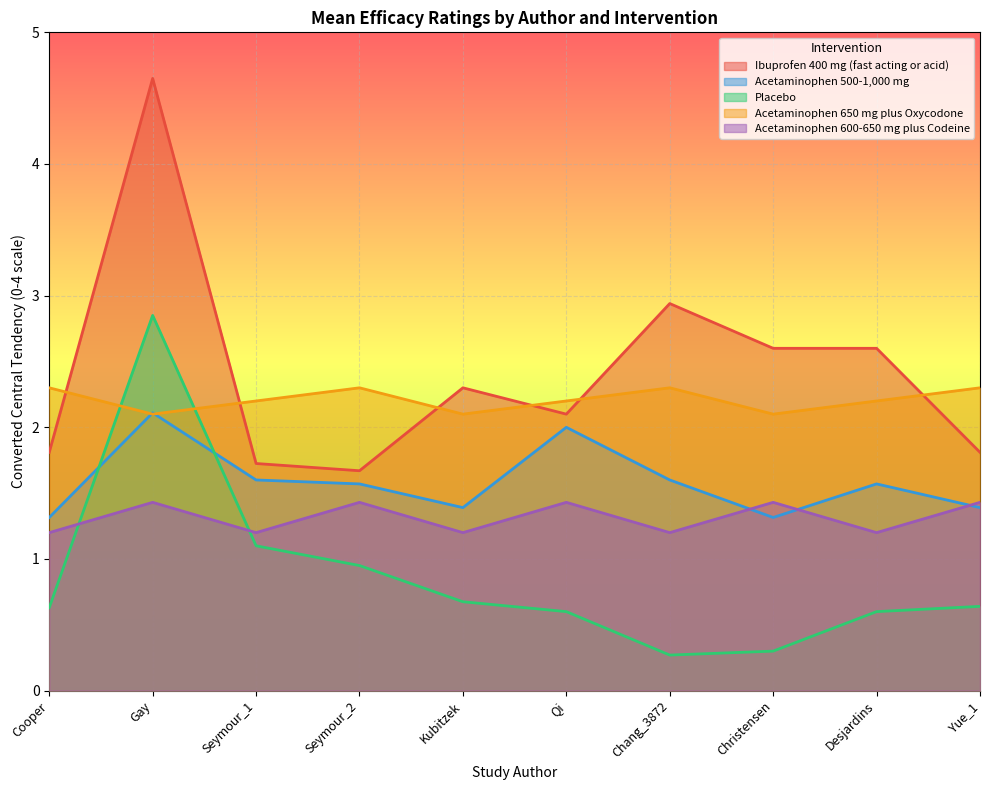

True or false: Ibuprofen 400 mg (fast acting or acid) and Acetaminophen 600-650 mg plus Codeine cross at least once.

False